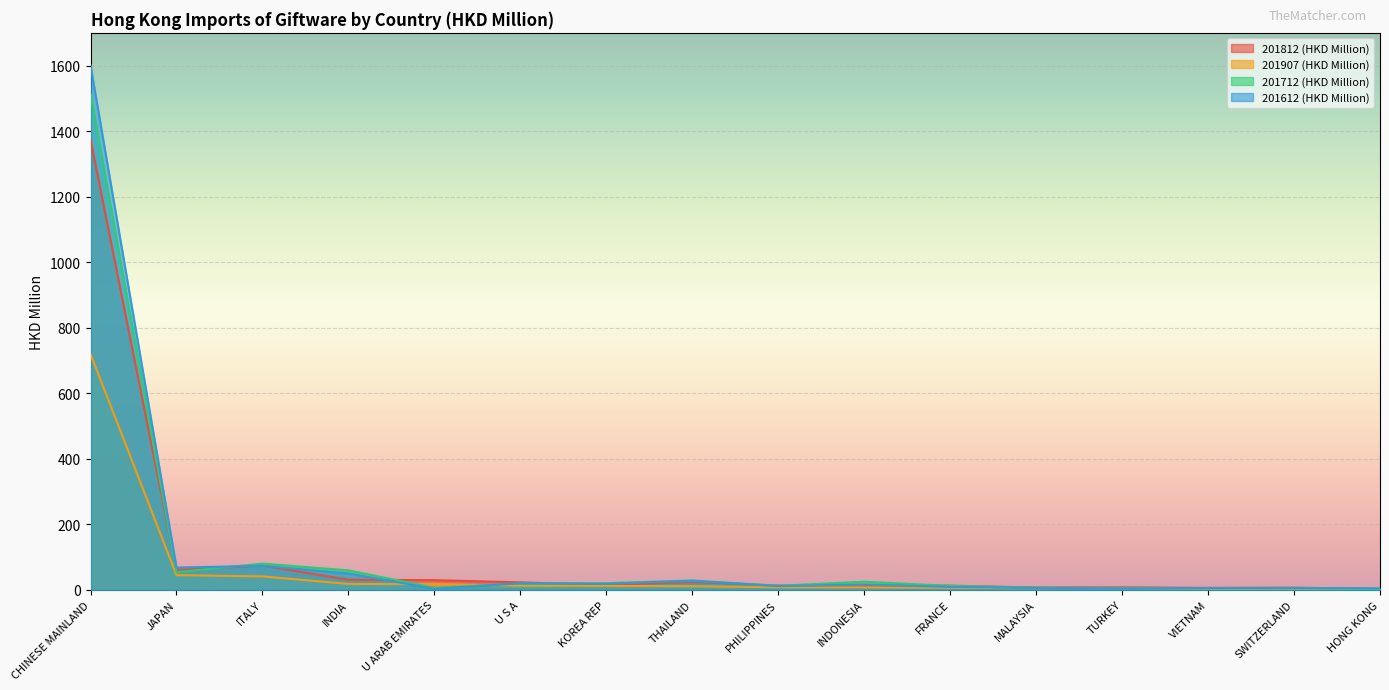

True or false: 201812 (HKD Million) and 201907 (HKD Million) intersect in this chart.

False